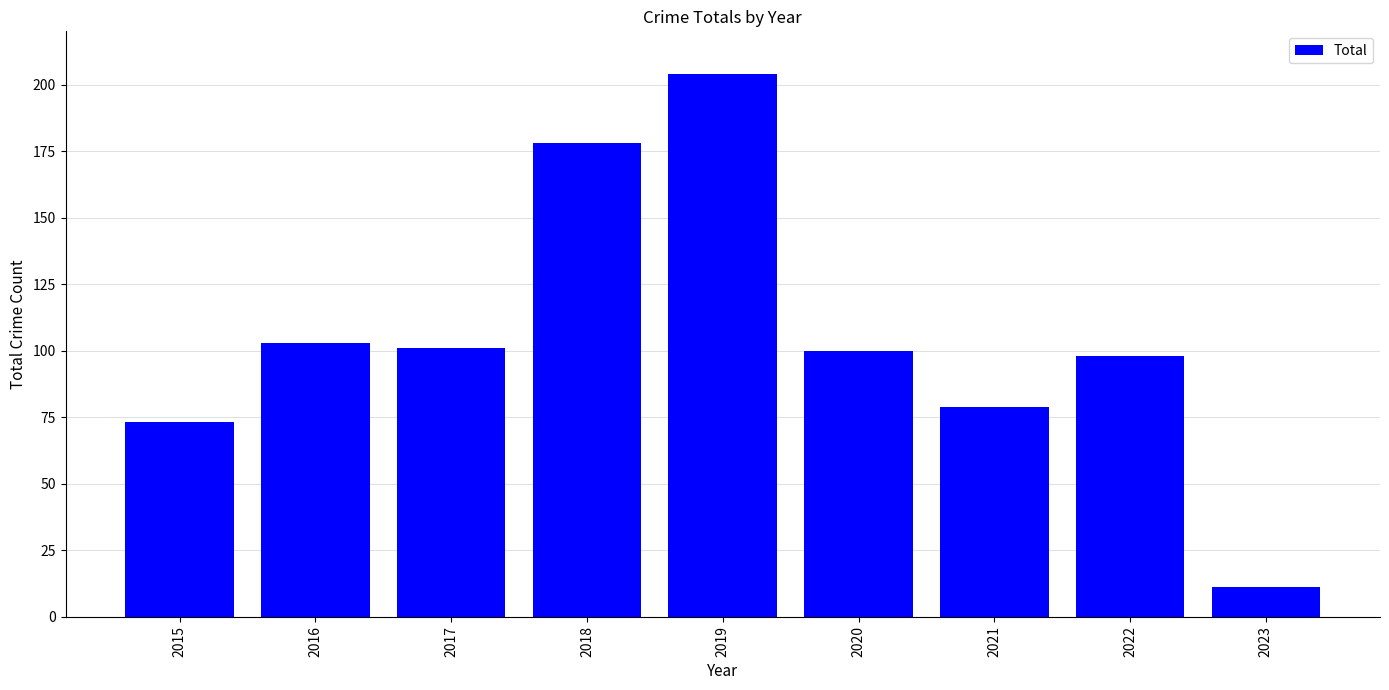

Is it true that the value at 2017 is 144?

False